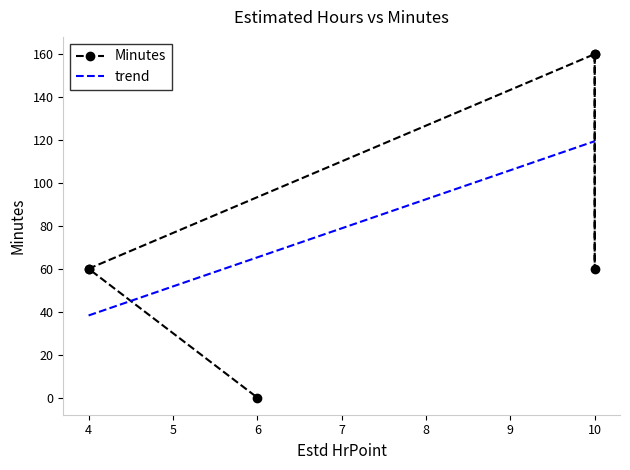

How many interior local peaks (higher than both neighbors) does the data have?

1